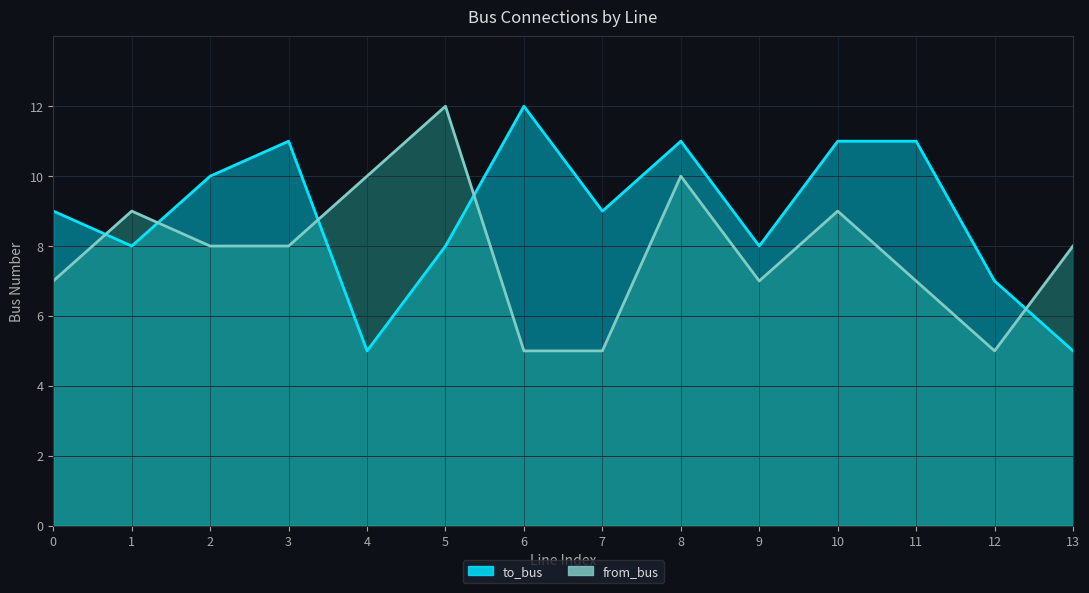

At which category is the sum across all series the highest?

8